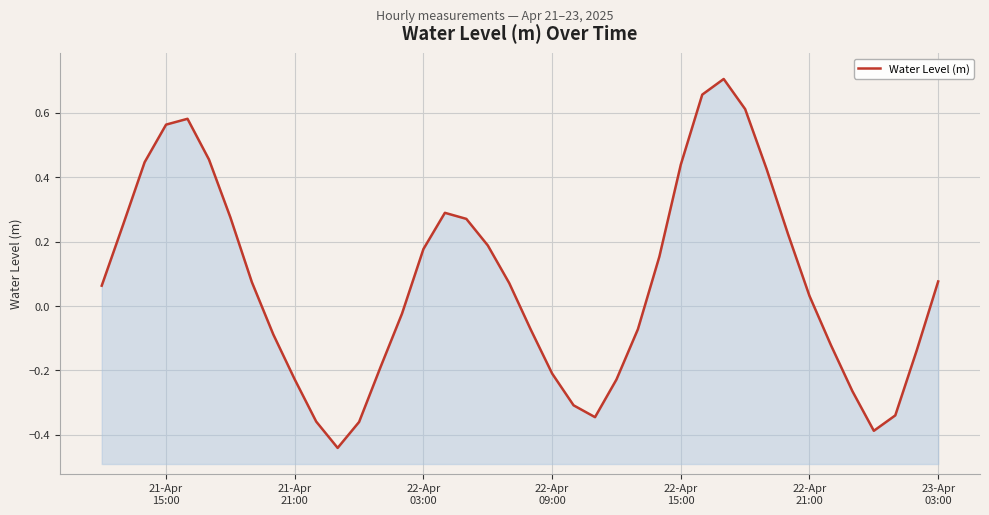

At which label does the data first exceed 0?

21-Apr
15:00